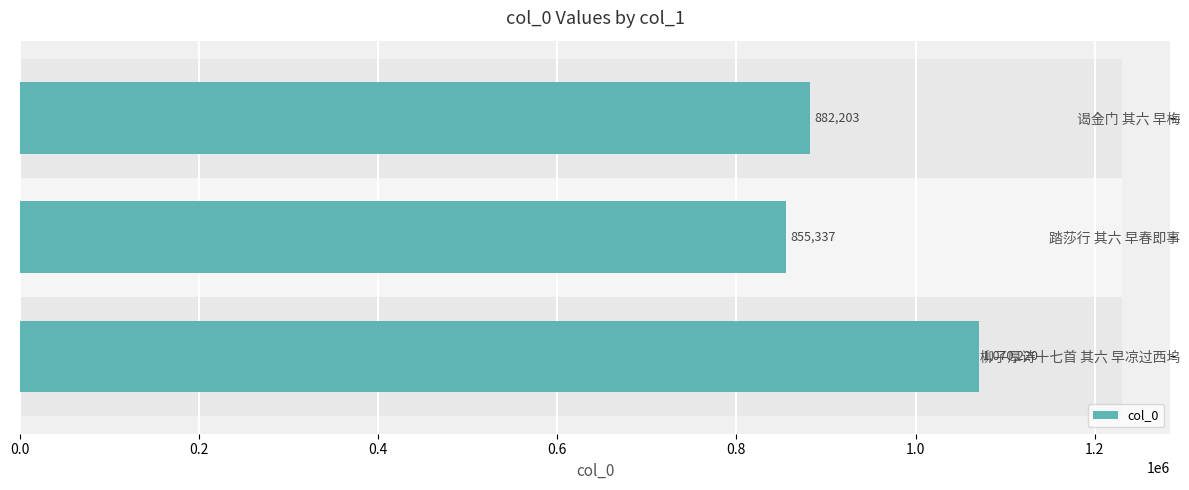

What is the difference between the maximum and minimum values?

214883